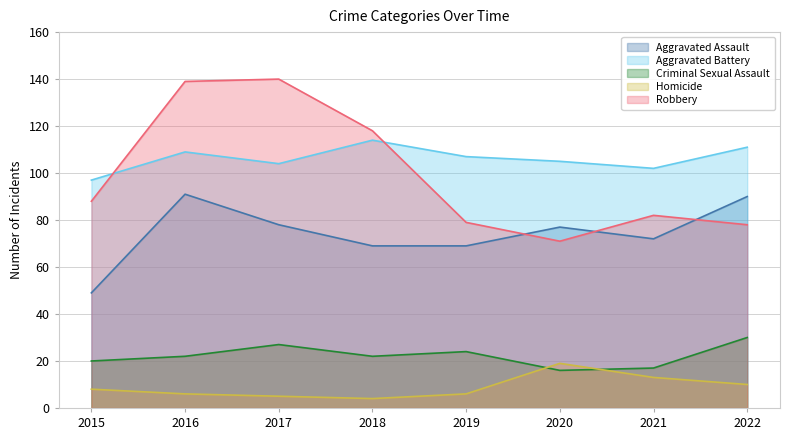

At how many categories does at least one series exceed 139?

1